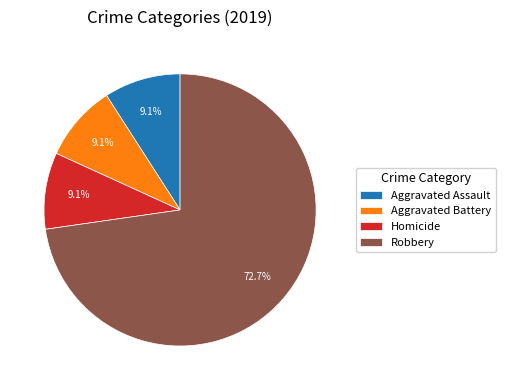

Is there a majority slice in this chart?

Yes